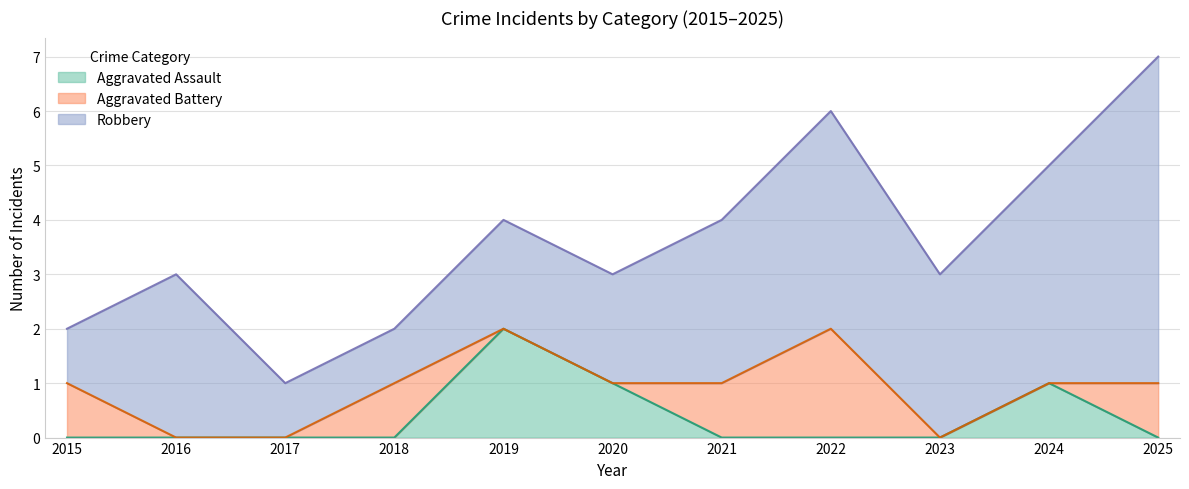

Reading right to left, list all the values displayed in this chart.

Aggravated Assault: 0	1	0	0	0	1	2	0	0	0	0
Aggravated Battery: 1	0	0	2	1	0	0	1	0	0	1
Robbery: 6	4	3	4	3	2	2	1	1	3	1